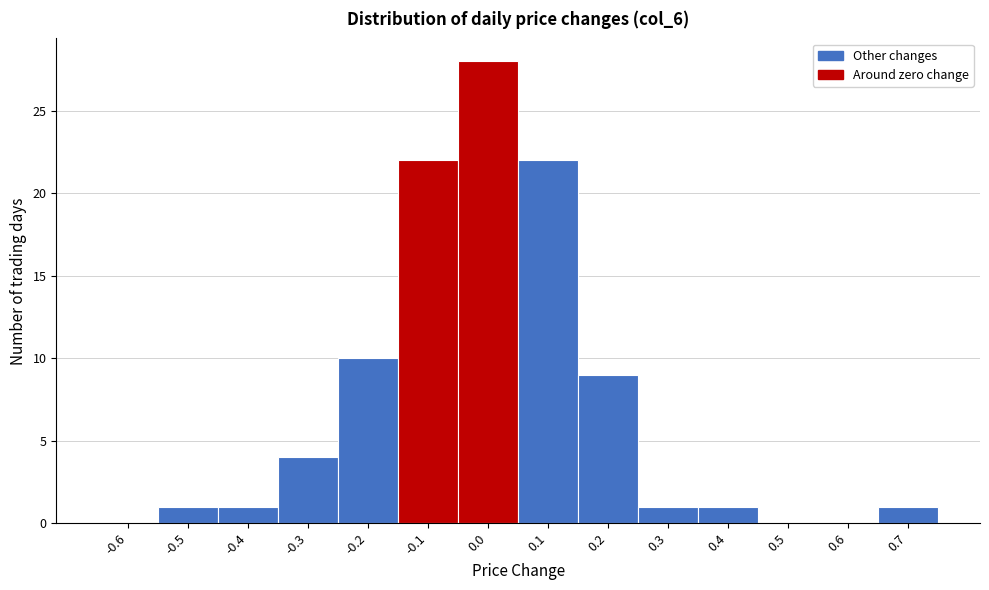

Reading left to right, transcribe all the data shown in this chart.

-0.6=0	-0.5=1	-0.4=1	-0.3=4	-0.2=10	-0.1=22	0.0=28	0.1=22	0.2=9	0.3=1	0.4=1	0.5=0	0.6=0	0.7=1